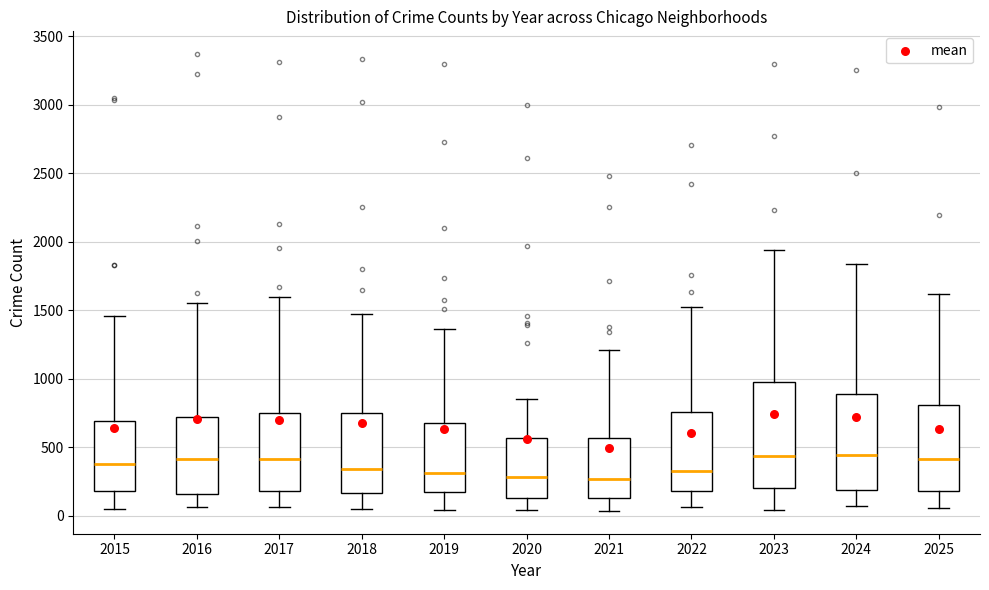

Which box is the tallest, from its lower edge to its upper edge?

2023